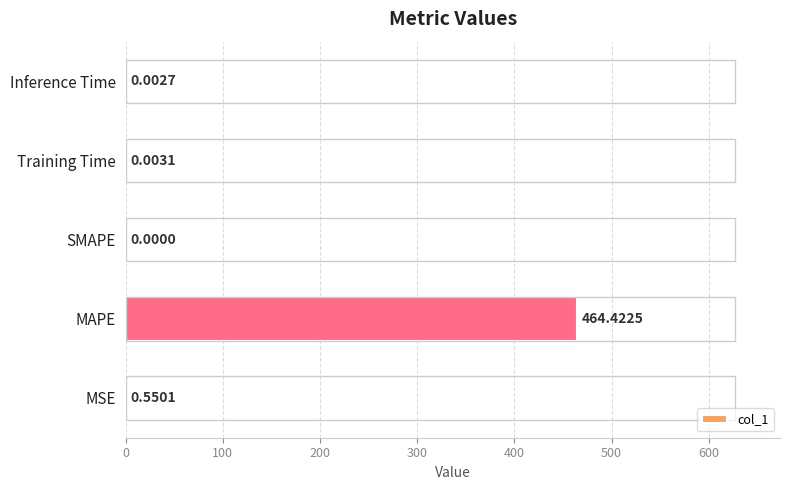

Which has a higher value, Training Time or Inference Time?

Training Time